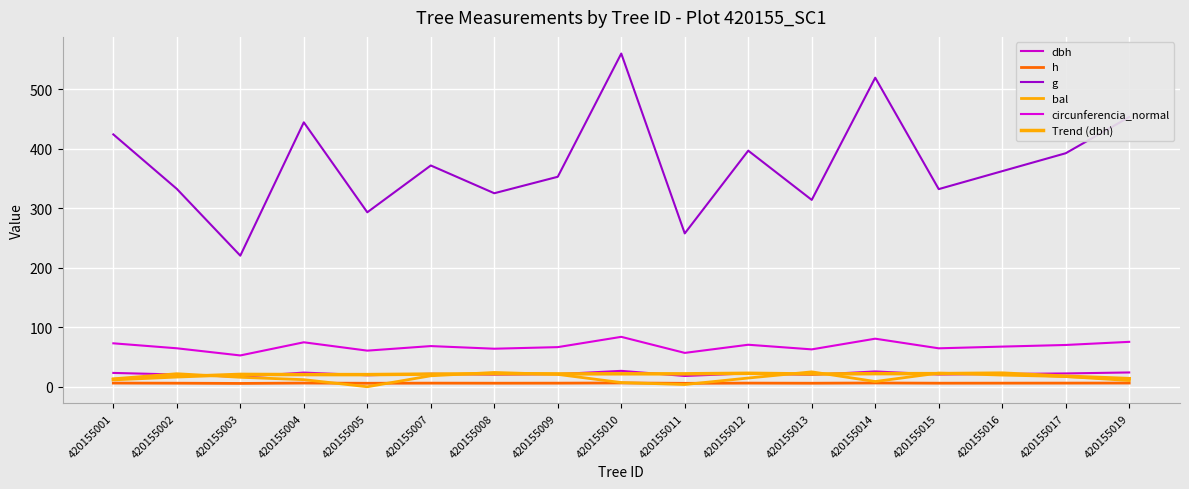

At which category does h reach its first local peak?

420155004